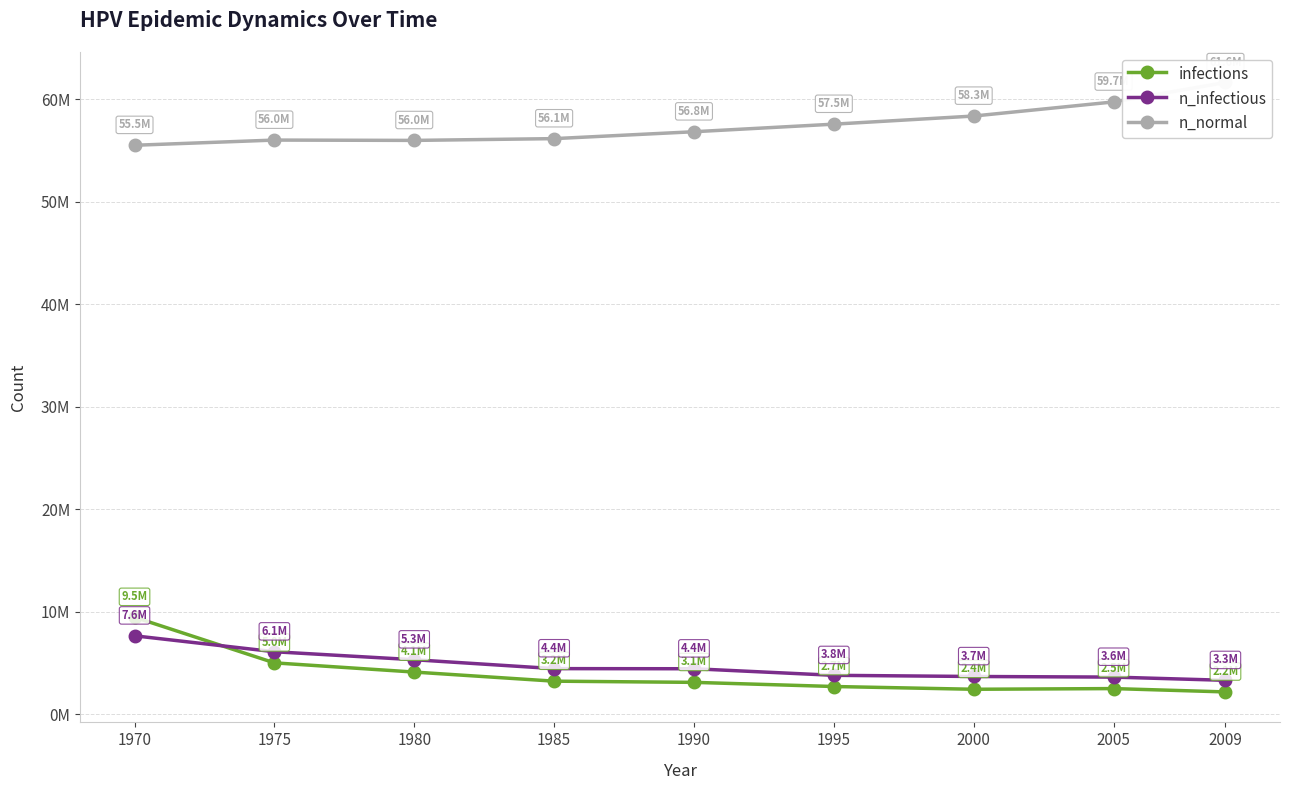

How many categories are shown in the chart?

9